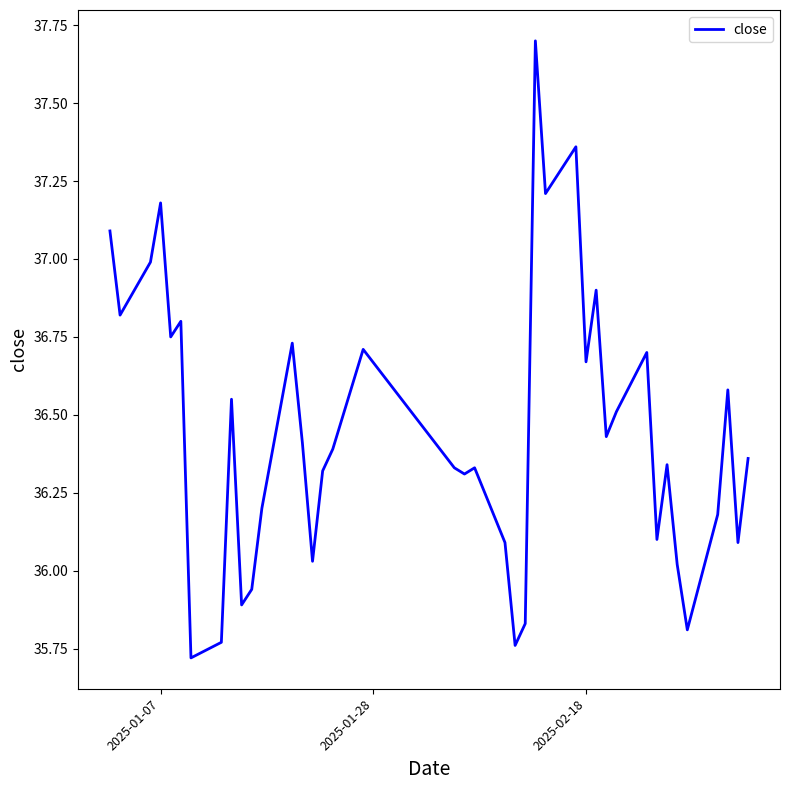

Count the number of values greater than 36.

33